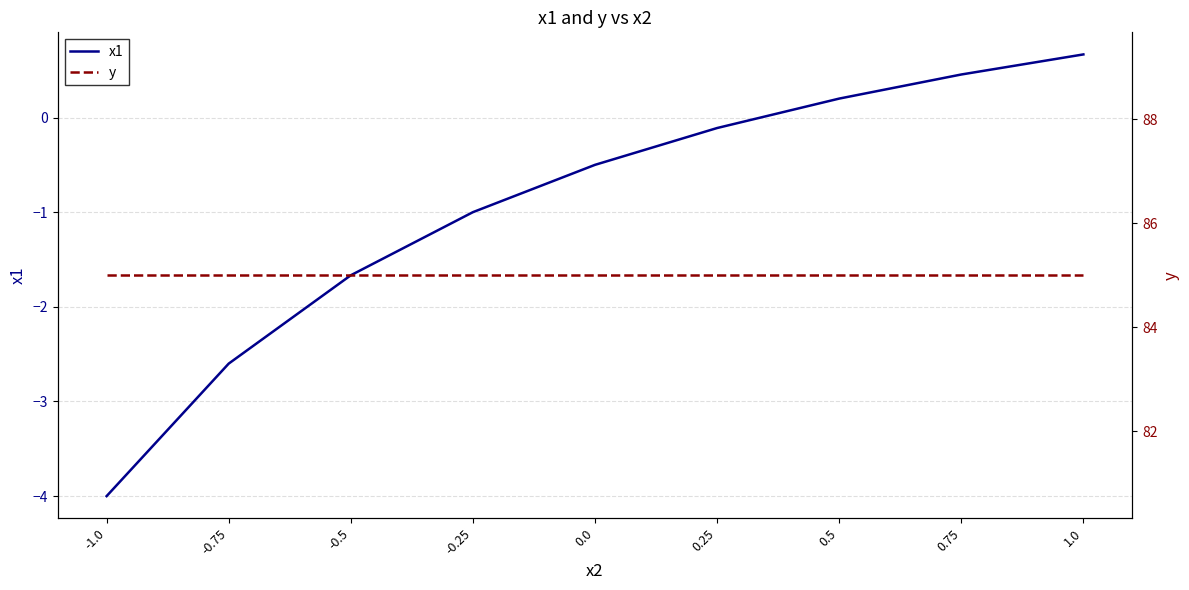

Reading left to right, extract all data points from this chart.

x1: -1.0=-4.0	-0.75=-2.6	-0.5=-1.7	-0.25=-1.0	0.0=-0.5	0.25=-0.1	0.5=0.2	0.75=0.5	1.0=0.7
y: -1.0=85.0	-0.75=85.0	-0.5=85.0	-0.25=85.0	0.0=85.0	0.25=85.0	0.5=85.0	0.75=85.0	1.0=85.0